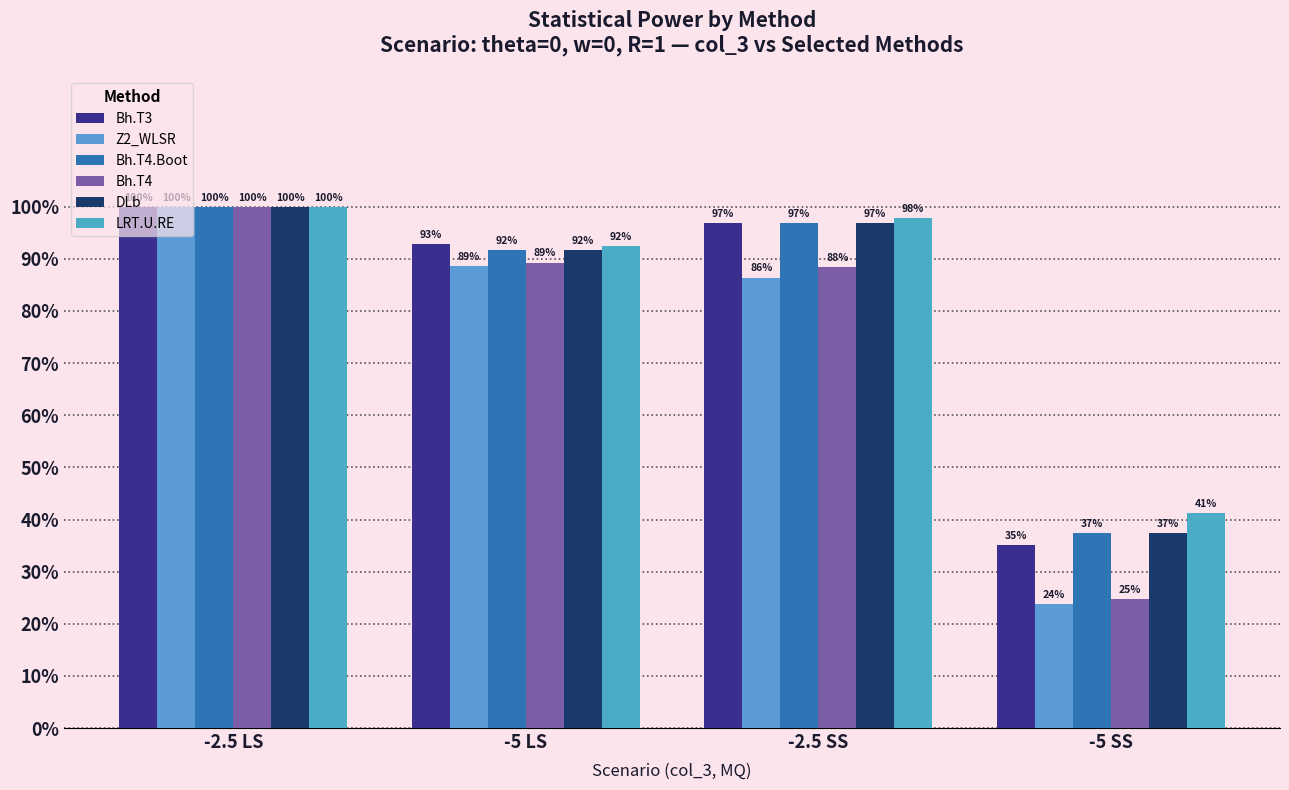

Which label corresponds to the largest value in the chart?

-2.5 LS